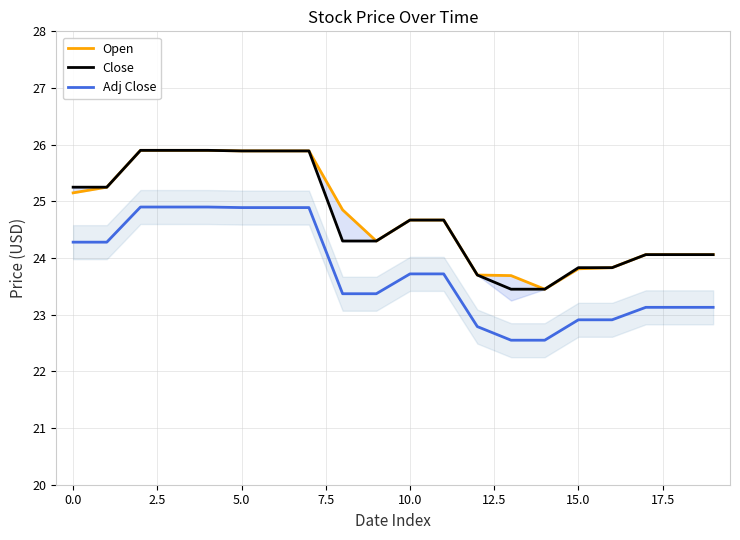

What is the difference between the maximum and minimum values in the Adj Close series?

2.3